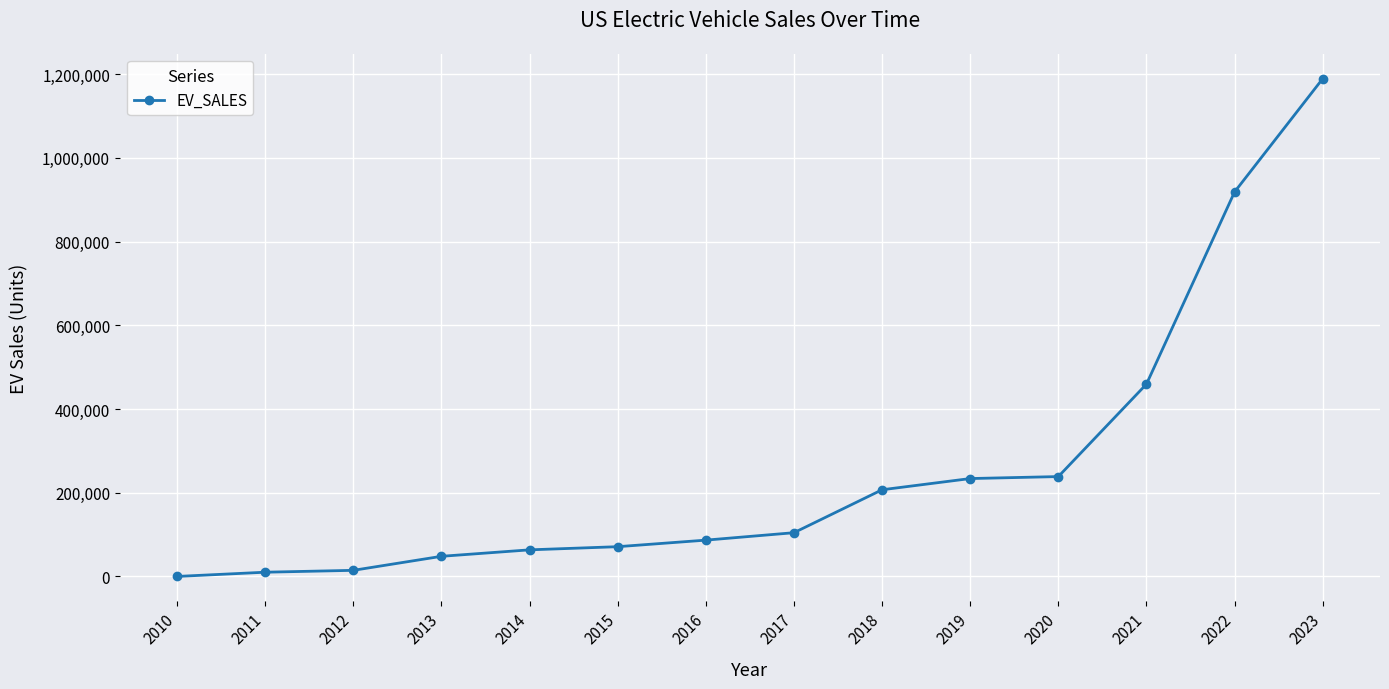

What is the average value?

260356